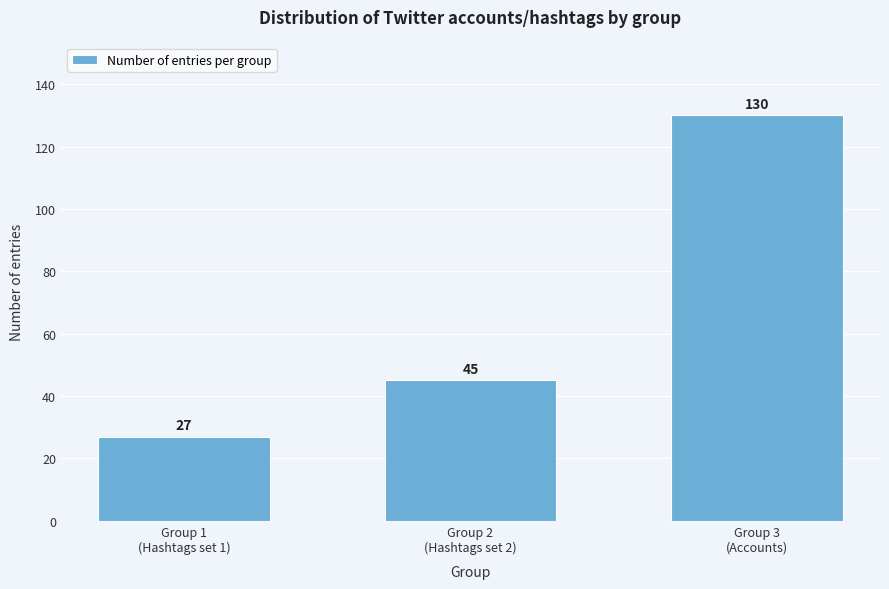

Reading left to right, list all the values displayed in this chart.

27	45	130